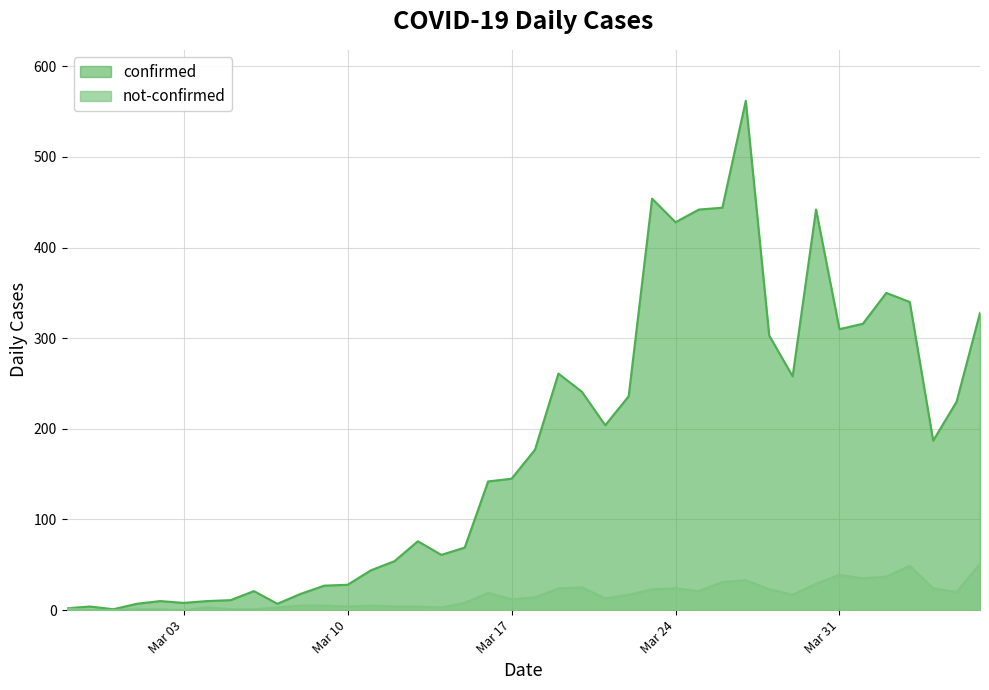

What is the sum of the not-confirmed values at 2020-02-28 and 2020-03-14?

3